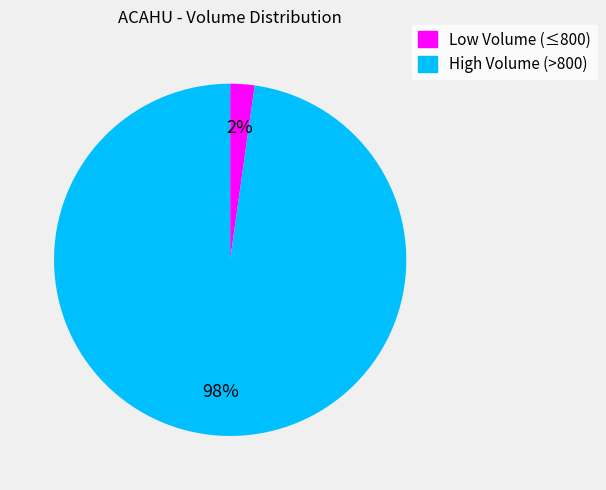

To the nearest percent, what is the average slice percentage?

50%